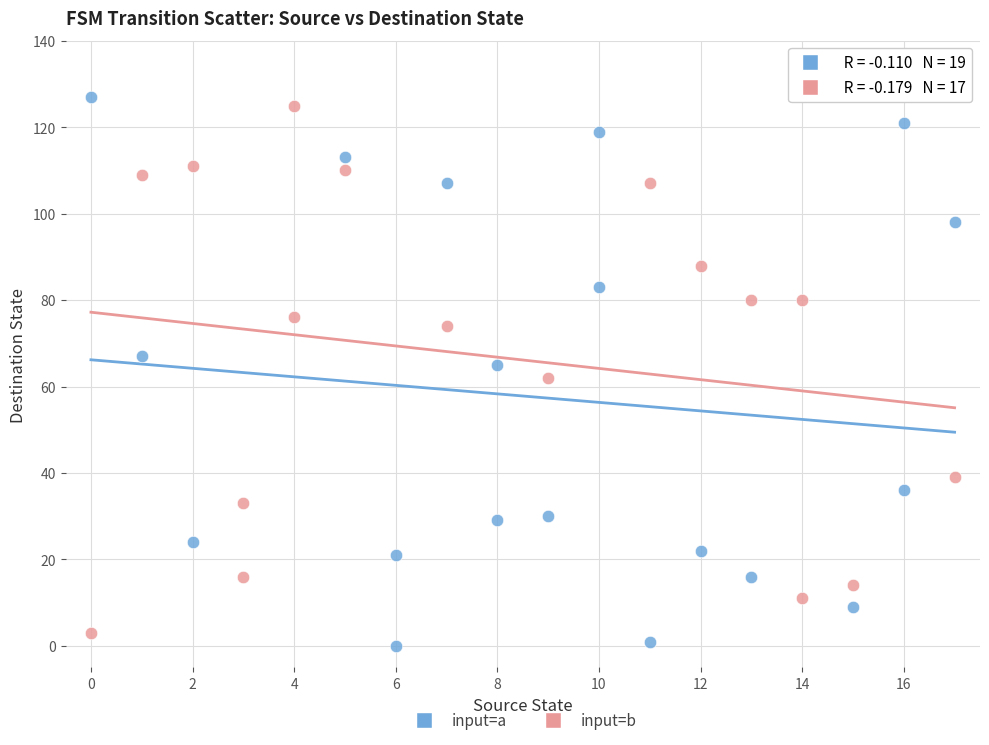

What are all the series names shown in the legend?

input=a, input=b